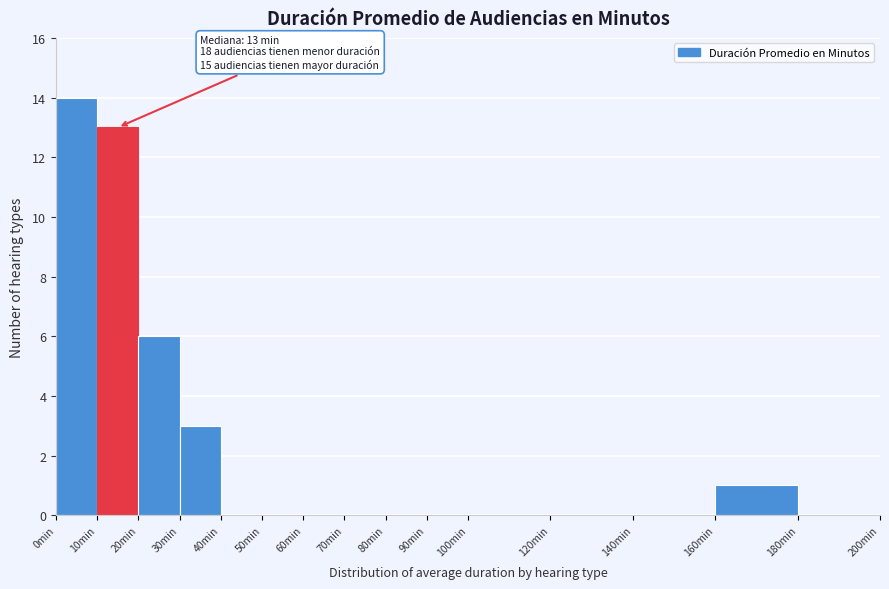

Over which range of the x-axis is the bar tallest?

0 to 10